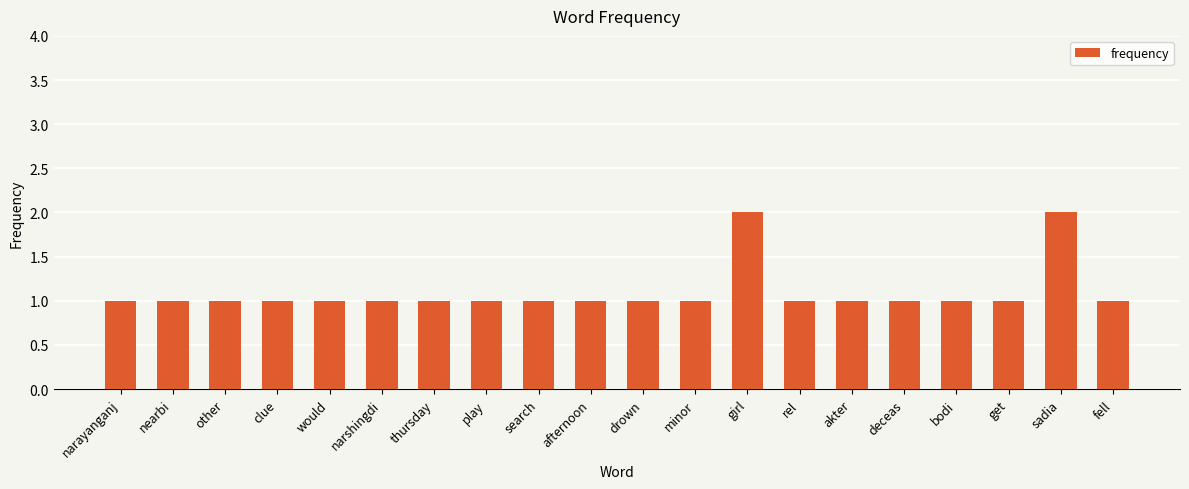

Reading right to left, extract all data points from this chart.

fell=1	sadia=2	get=1	bodi=1	deceas=1	akter=1	rel=1	girl=2	minor=1	drown=1	afternoon=1	search=1	play=1	thursday=1	narshingdi=1	would=1	clue=1	other=1	nearbi=1	narayanganj=1